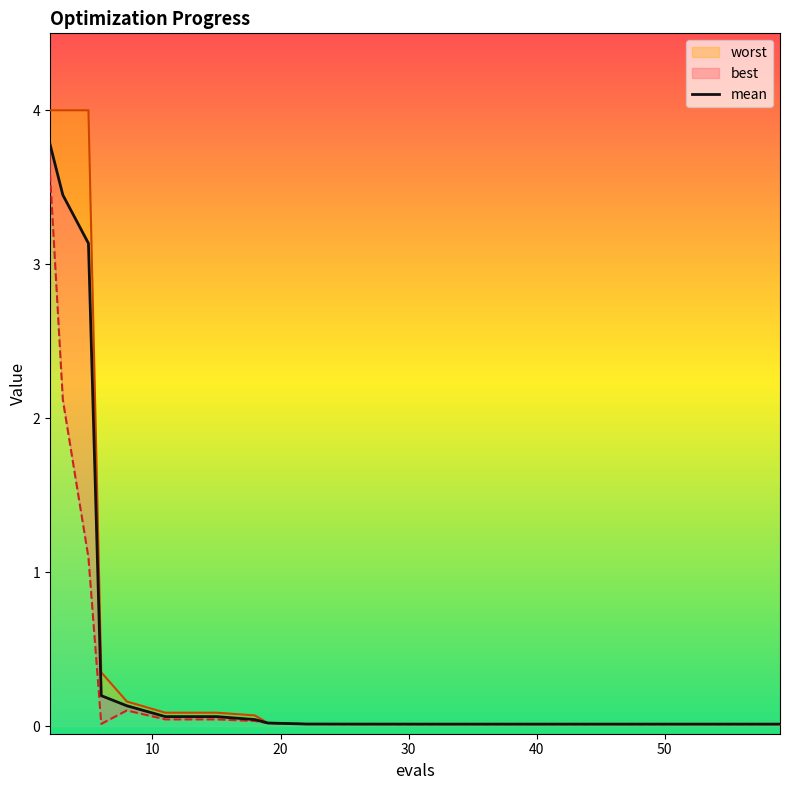

Count the number of data series in this chart.

3